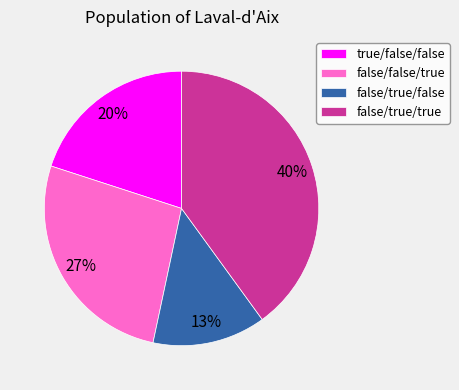

Is it true that false/false/true is 27% of the pie?

True